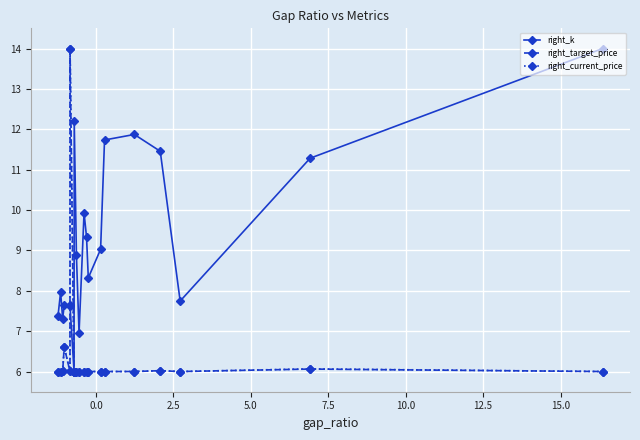

What is the lowest value of the right_k series?

6.0